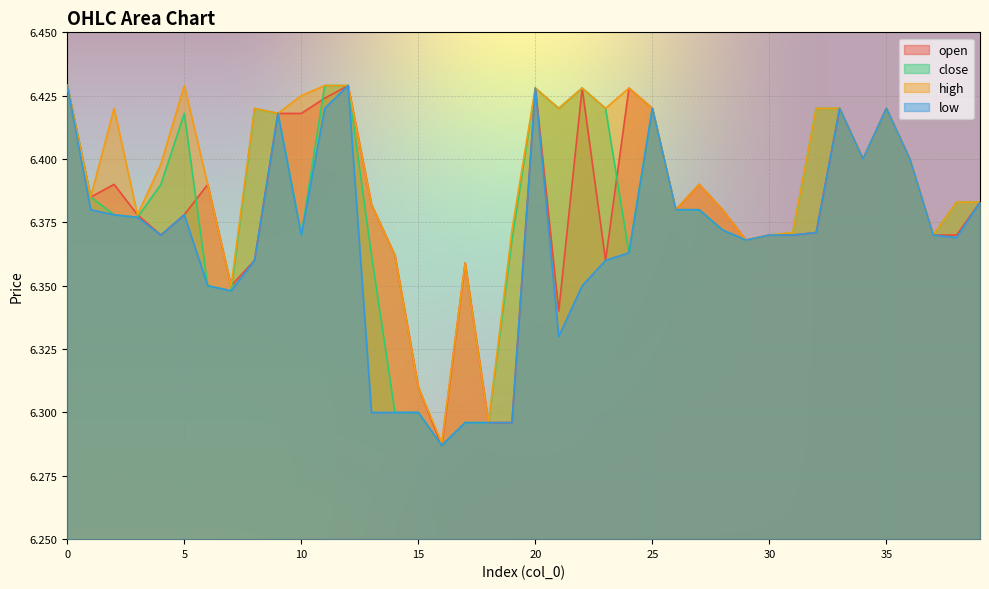

At 10, list the series in order from smallest to largest.

close, low, open, high